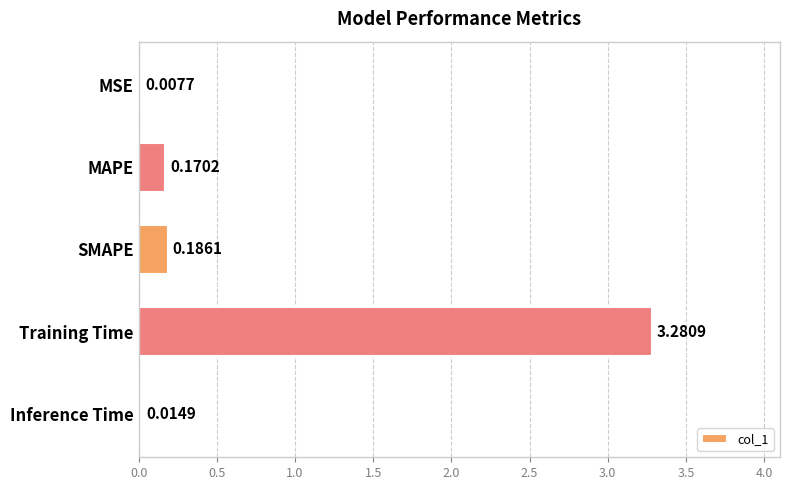

Where is the data nearest to the value 1?

SMAPE